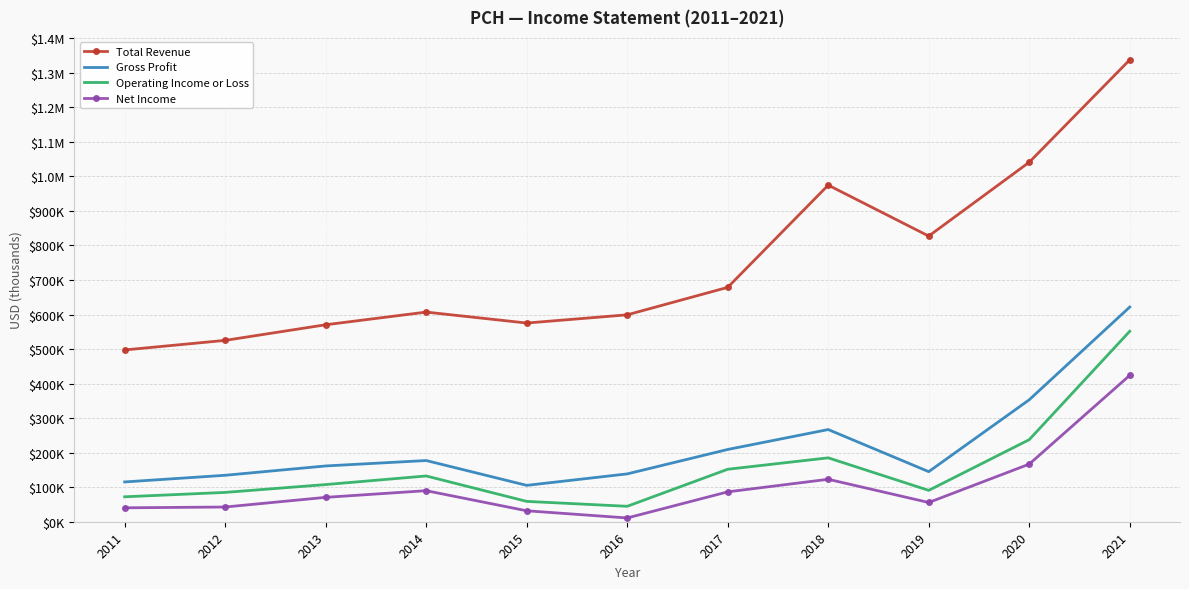

True or false: Net Income and Operating Income or Loss cross at least once.

False